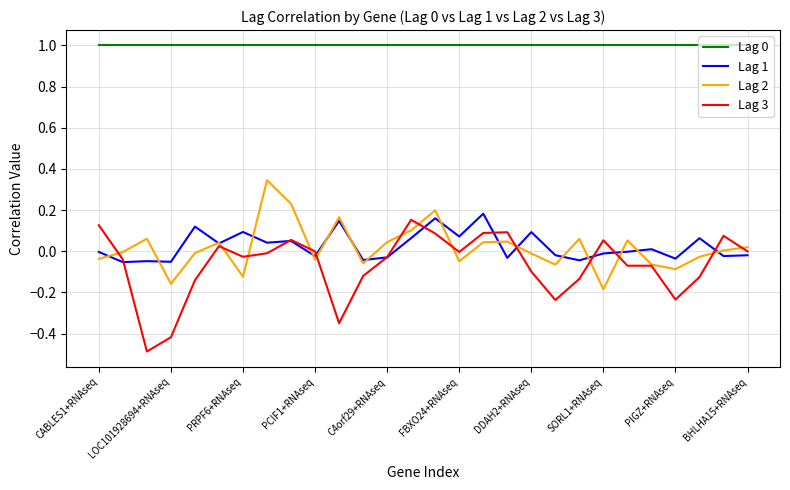

True or false: Lag 0 and Lag 2 intersect in this chart.

False